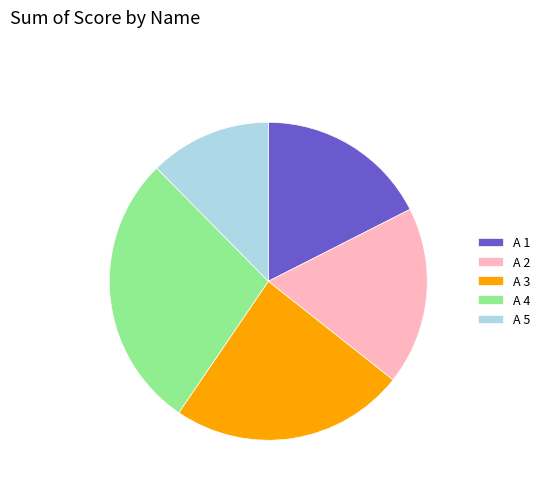

Combined, do A 3 and A 2 account for over 50%?

No